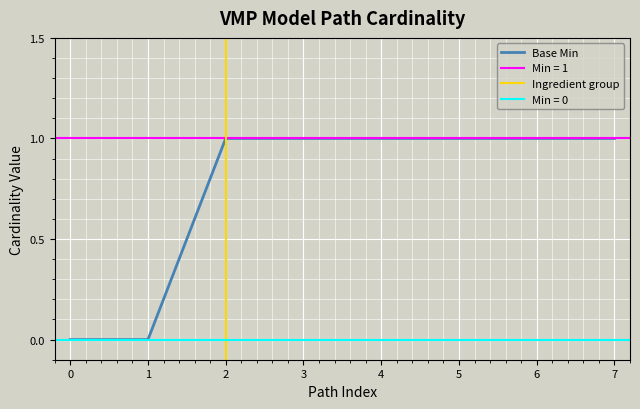

What is the average value?

1